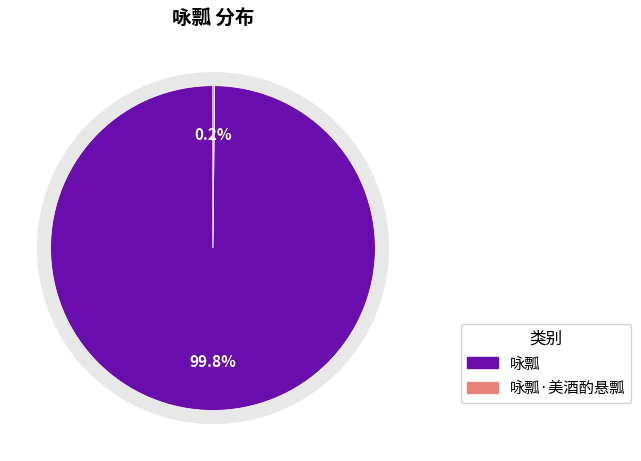

To the nearest percent, what percentage of the pie is 咏瓢?

100%